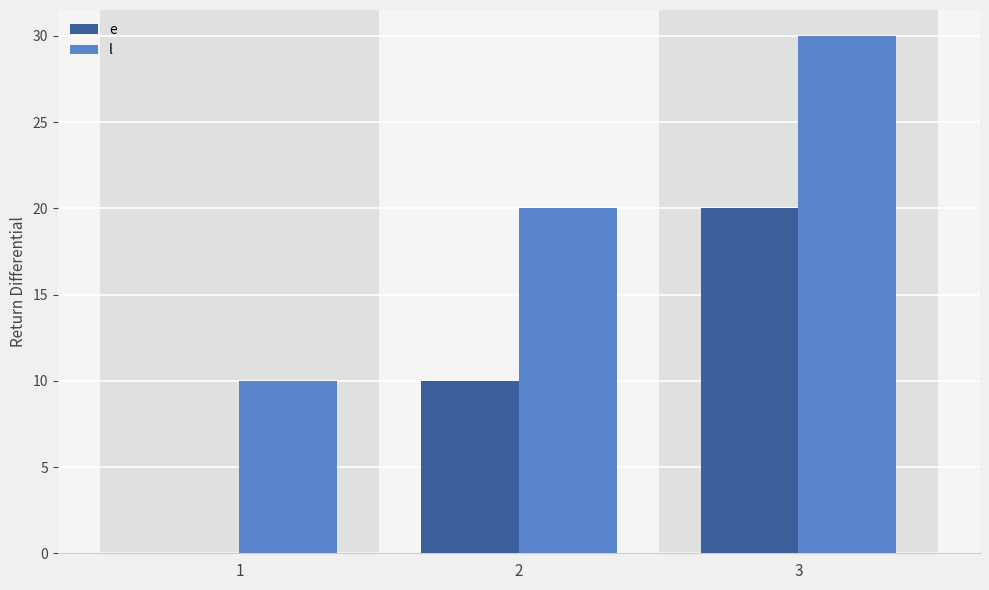

Is it true that l equals 10 at 1?

True